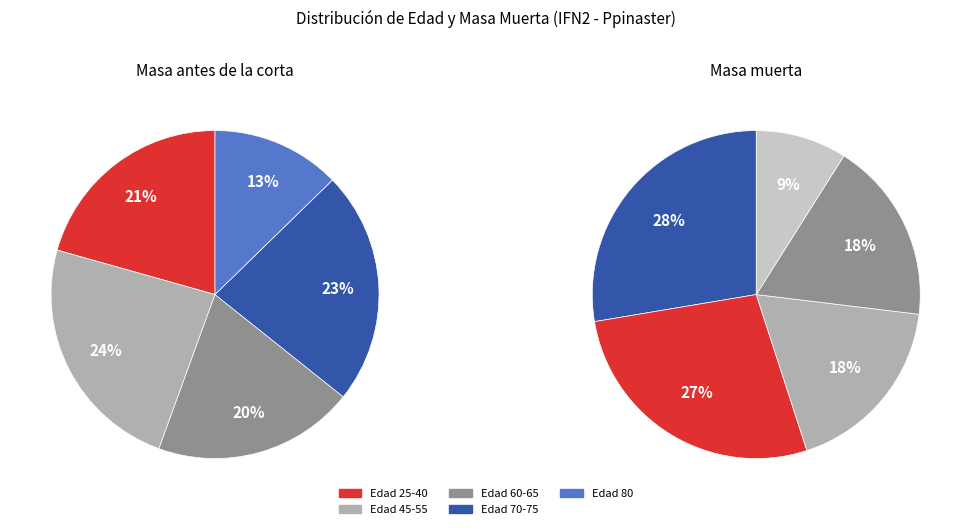

Between 0 and 10, which is larger?

10